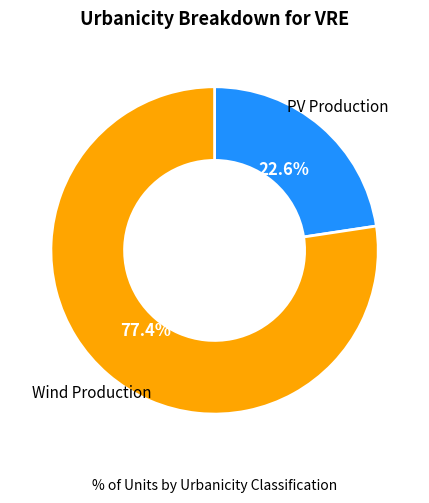

Does any single category account for the majority?

Yes